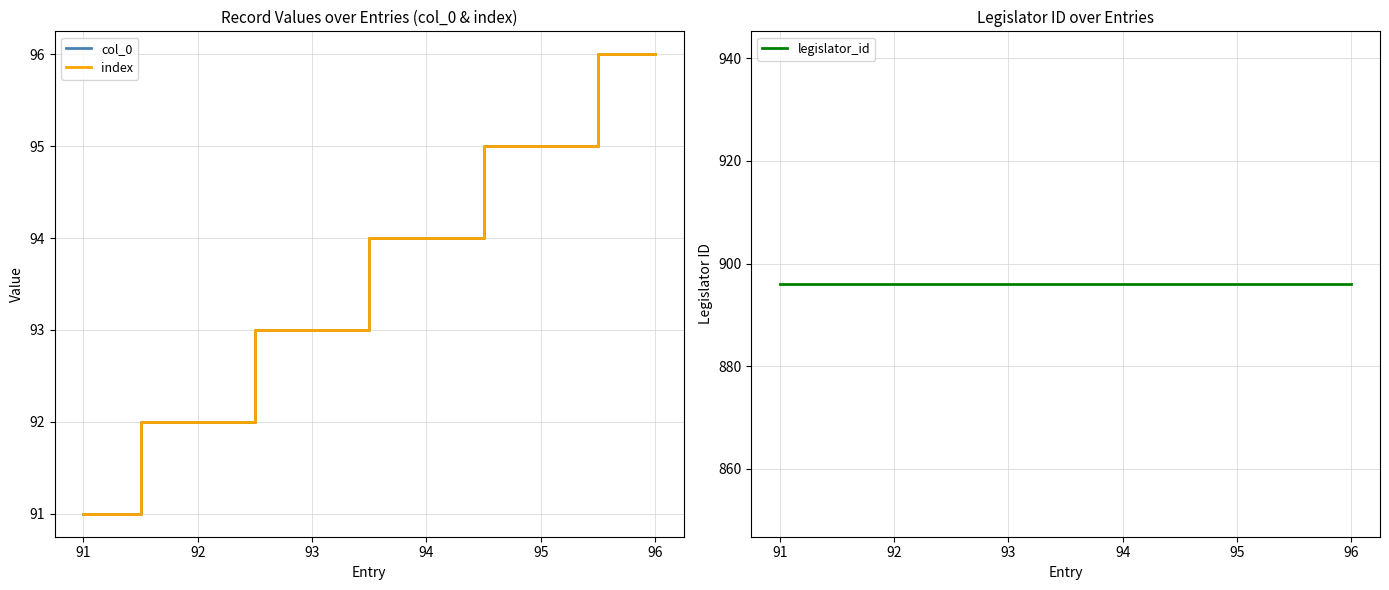

How many lines are shown in the chart?

3